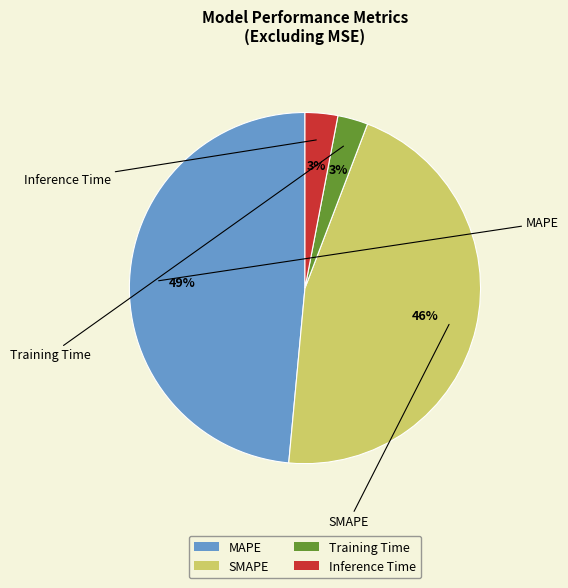

What percentage is the Training Time slice, to the nearest percent?

3%